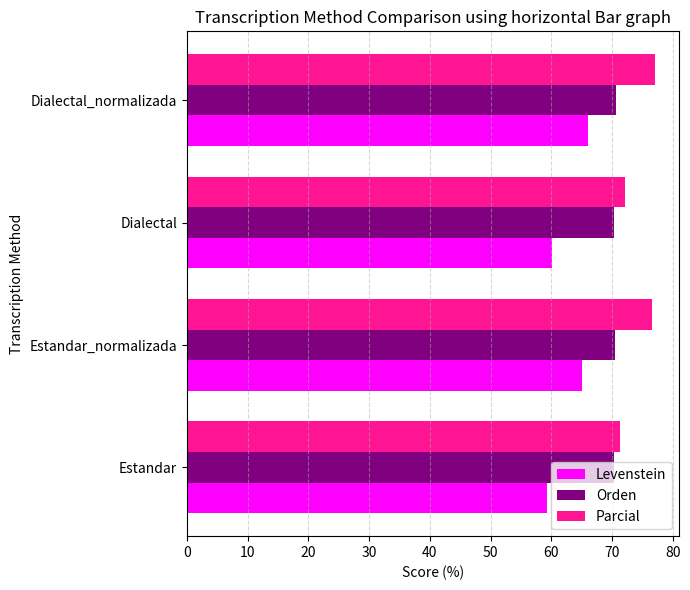

Which series has the widest spread of values?

Levenstein